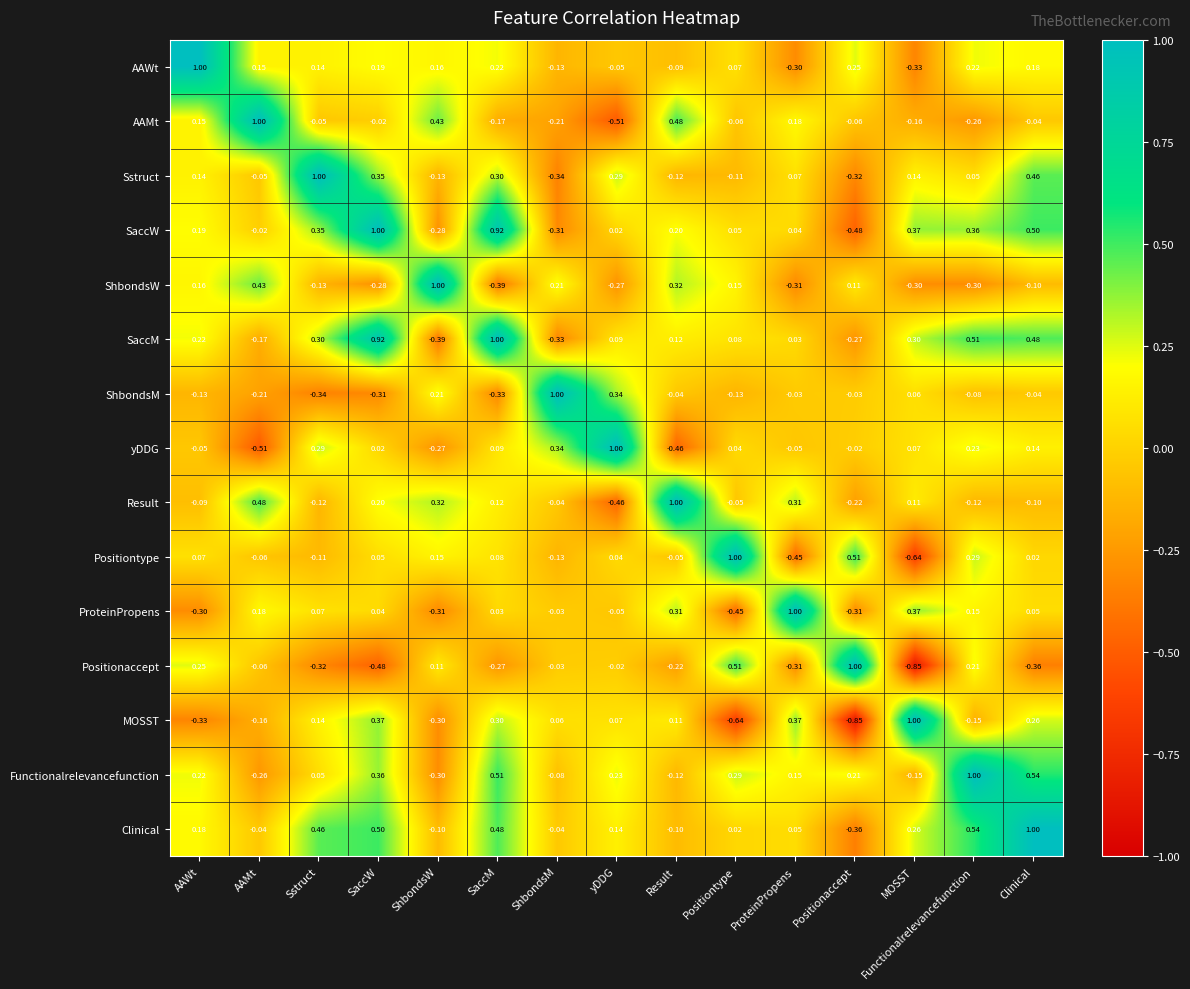

Between SaccM and Positionaccept, which series saw the biggest shift?

SaccW